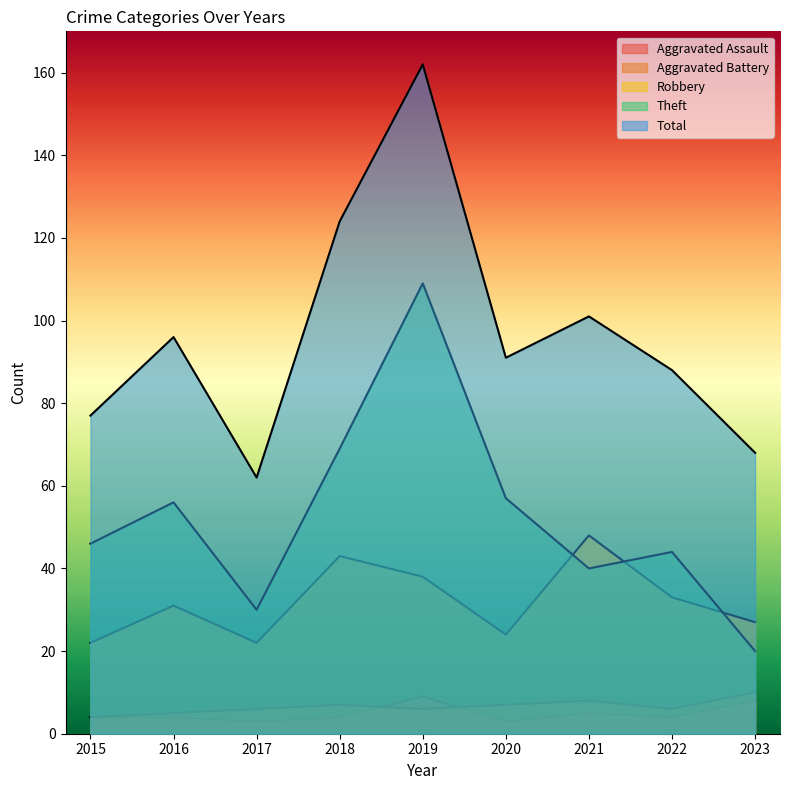

What is the difference between the Robbery values at 2015 and 2016?

9